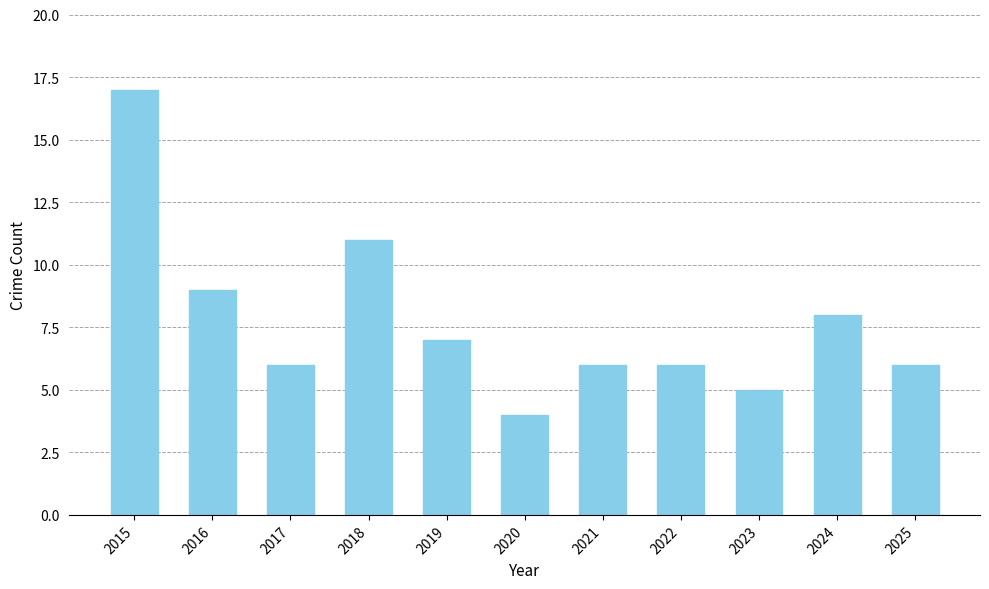

Reading left to right, list all the values displayed in this chart.

2015=17	2016=9	2017=6	2018=11	2019=7	2020=4	2021=6	2022=6	2023=5	2024=8	2025=6